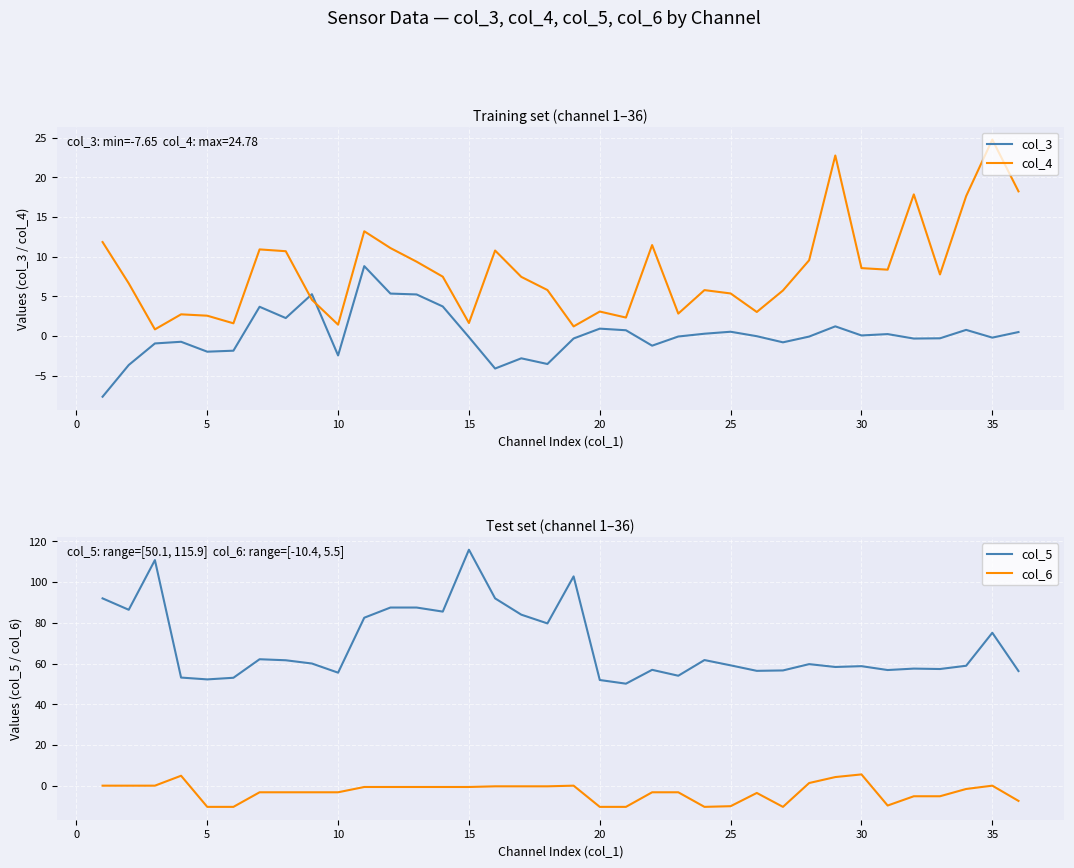

True or false: col_6 has more than 2 interior local peaks.

True